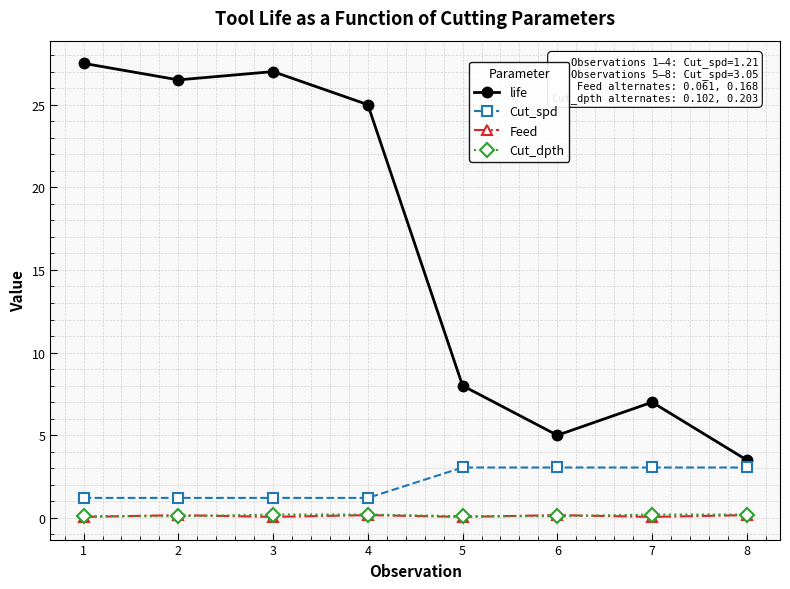

What is the value of the Feed point at the 7th from the left?

0.1